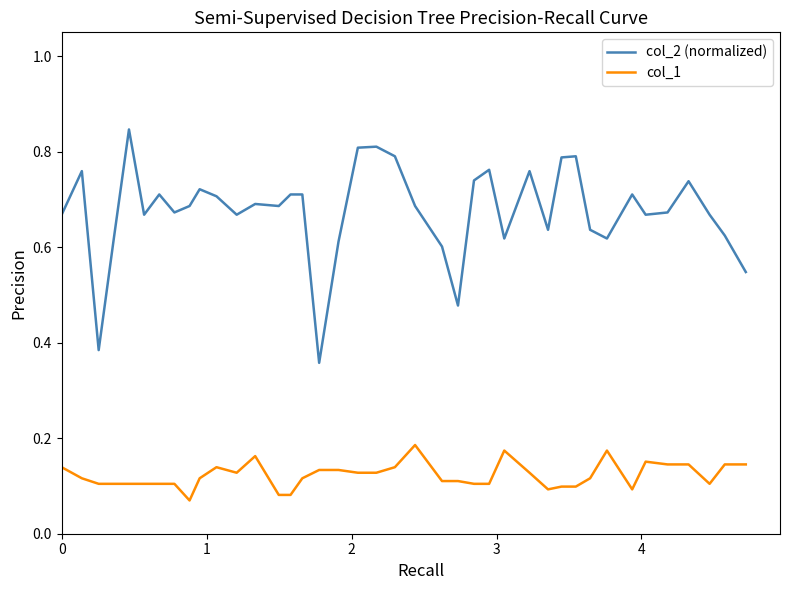

Which series has the largest range (max minus min)?

col_2 (normalized)